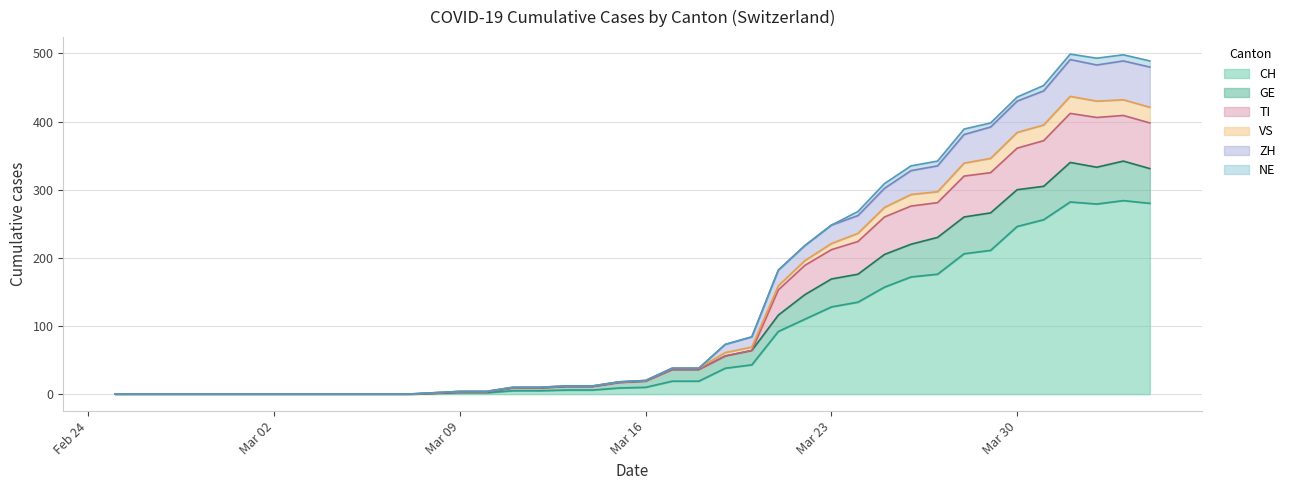

At which category is the sum across all series the highest?

2020-04-01